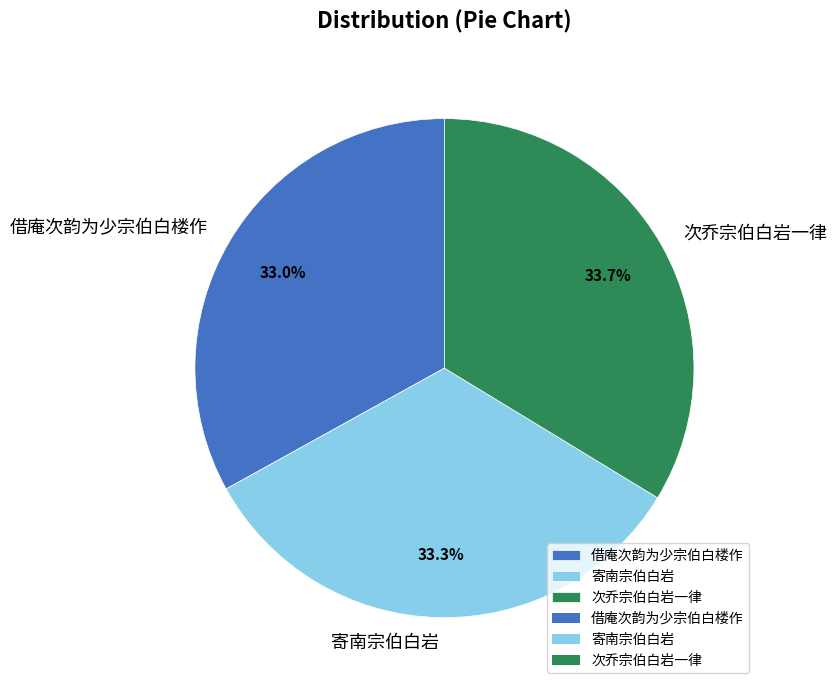

Does 借庵次韵为少宗伯白楼作 account for over 50% of the chart?

No